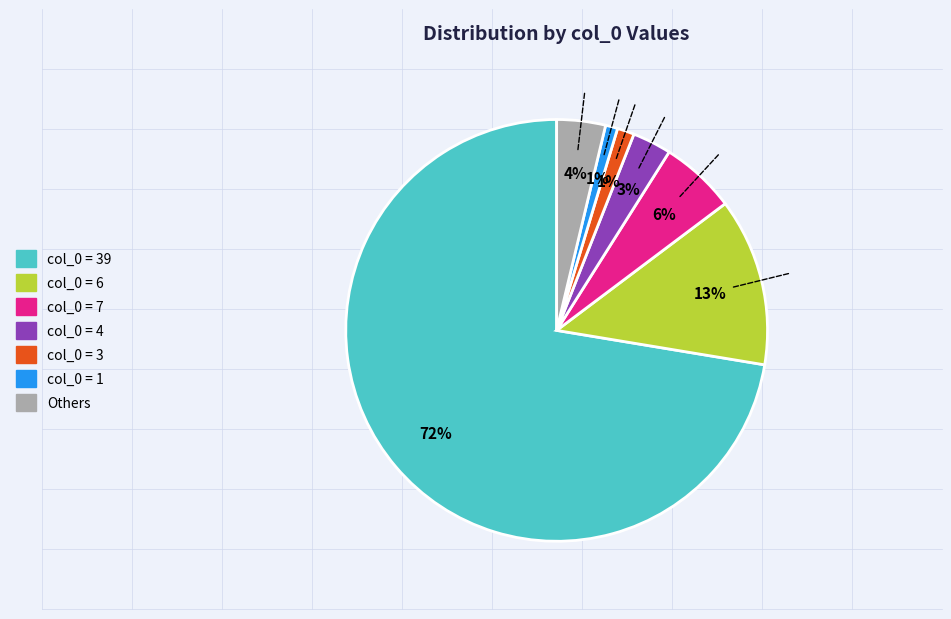

To the nearest percent, what is the average slice percentage?

14%